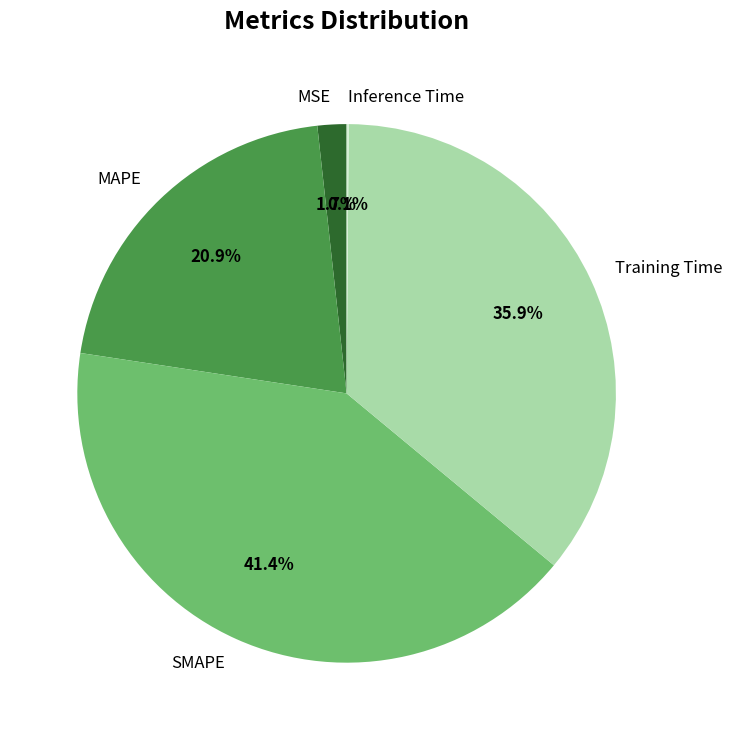

To the nearest percent, what portion does Training Time represent?

36%